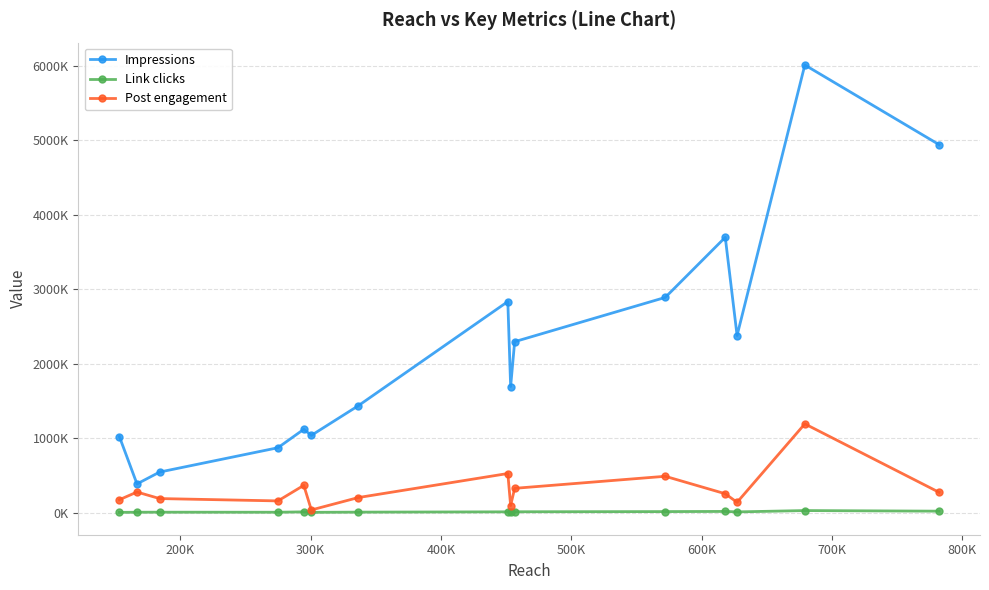

Is this an area chart (filled region under the line)?

No